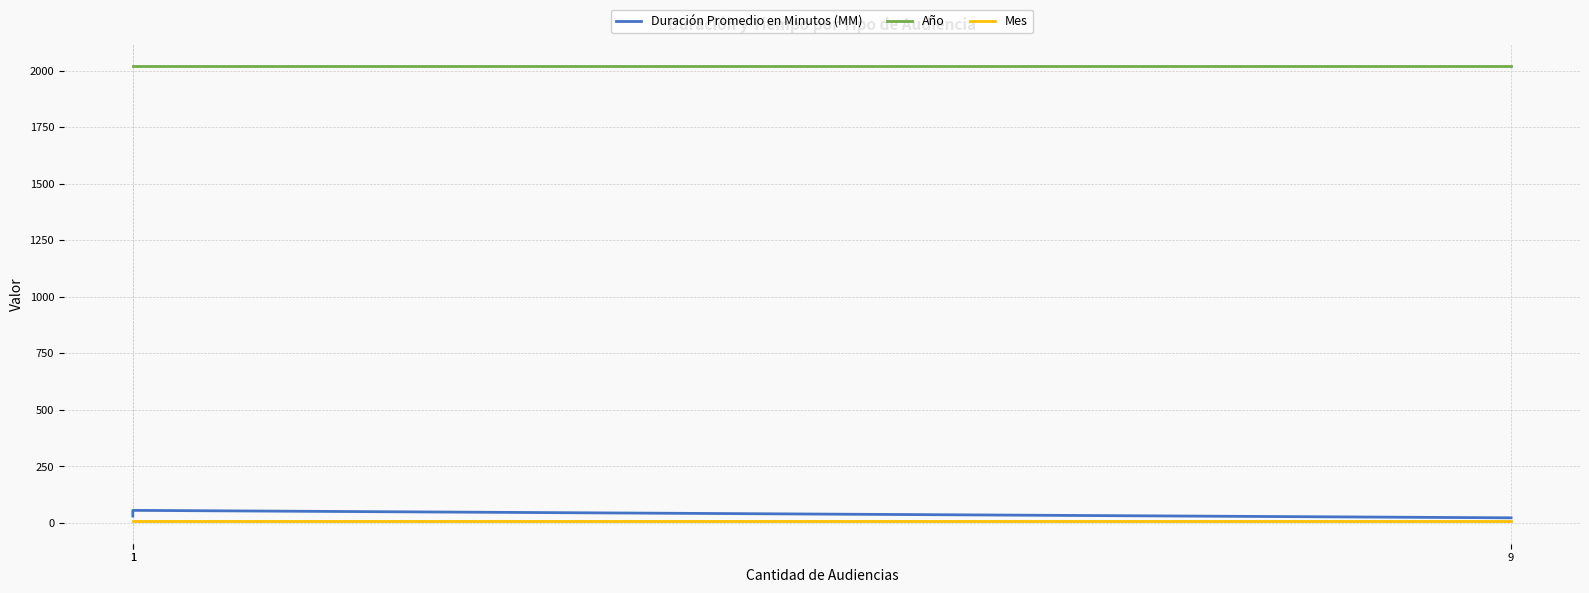

What is the average value of the Mes series?

9